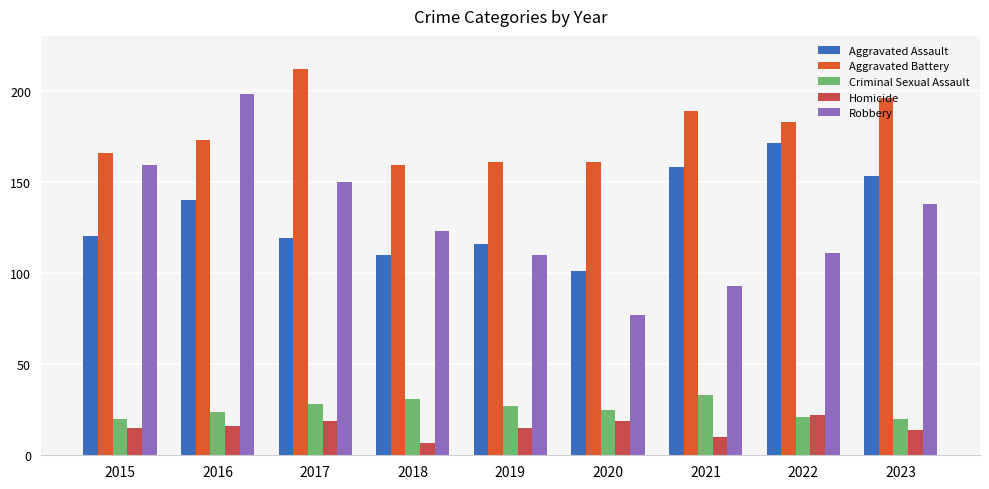

At which label is Robbery closest to 137?

2023